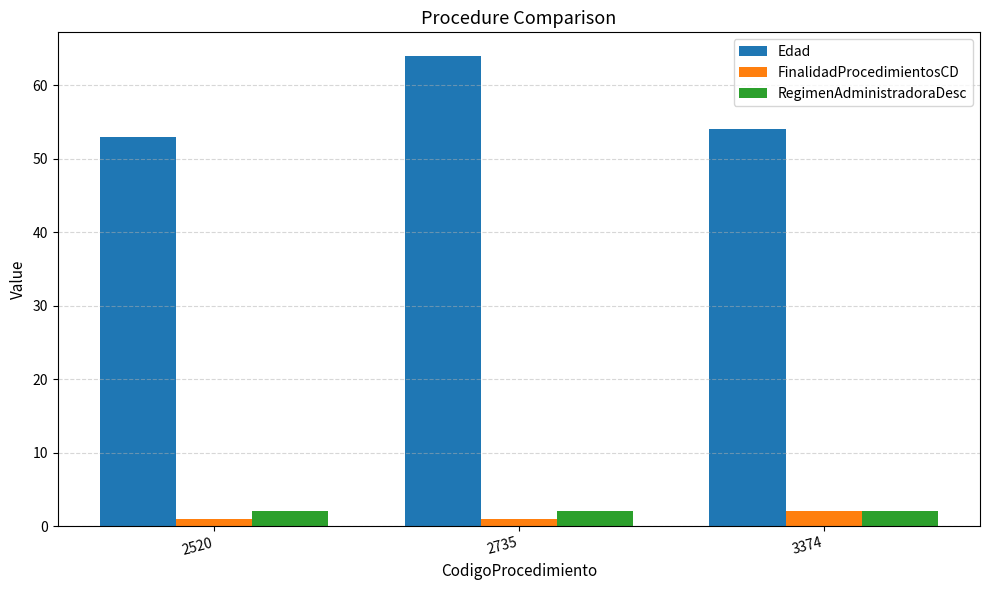

Is it true that FinalidadProcedimientosCD equals 2 at 3374?

True